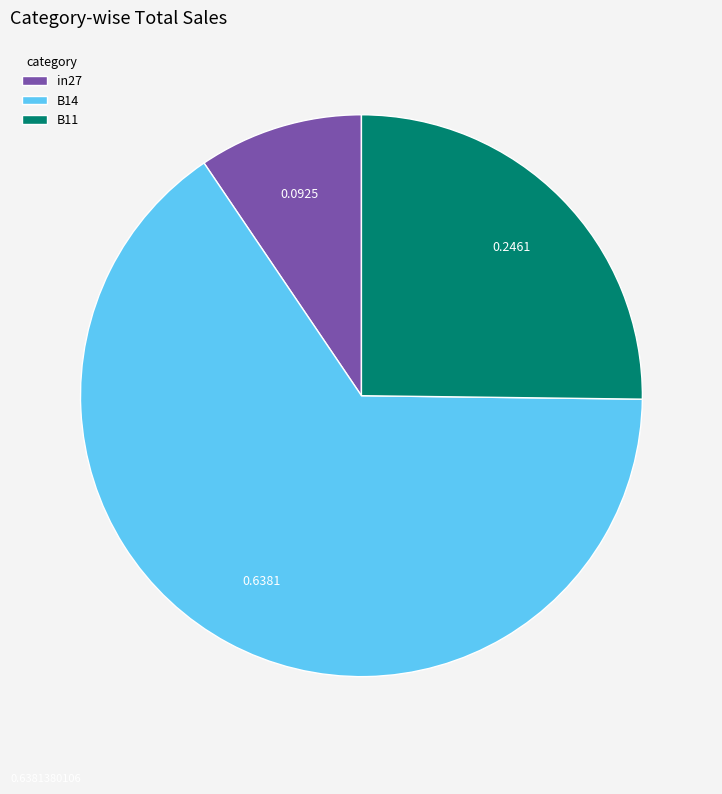

Is B11 the majority of the pie?

No